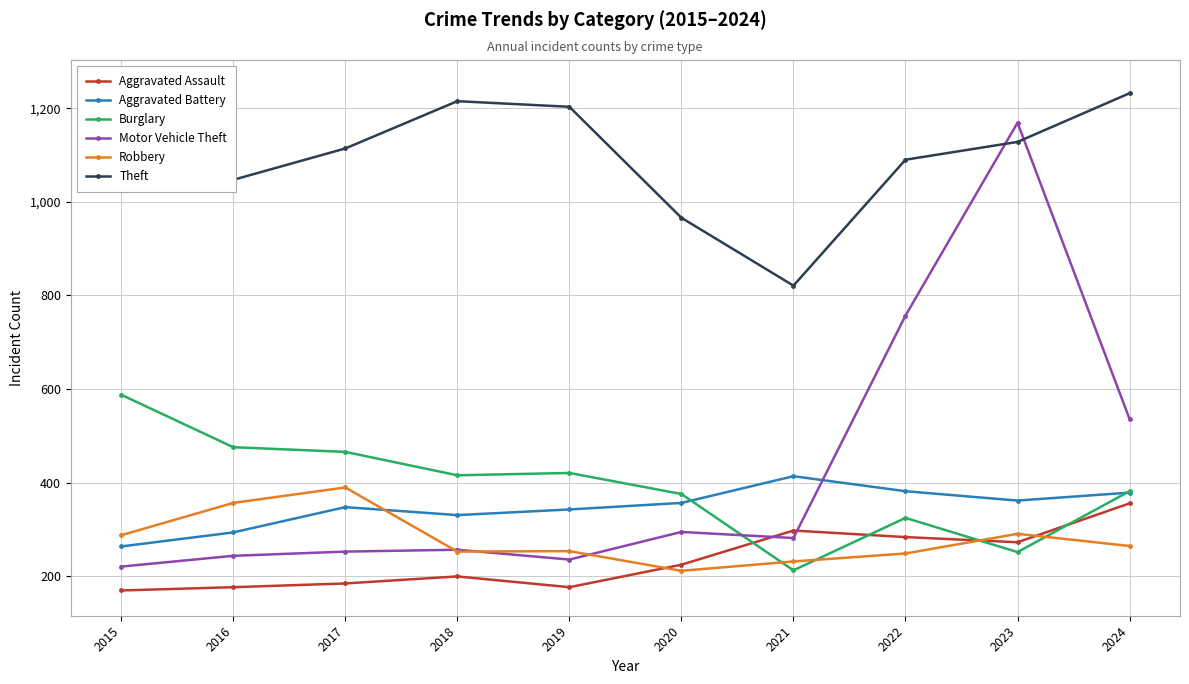

True or false: Aggravated Assault has a value of 323 at 2018.

False